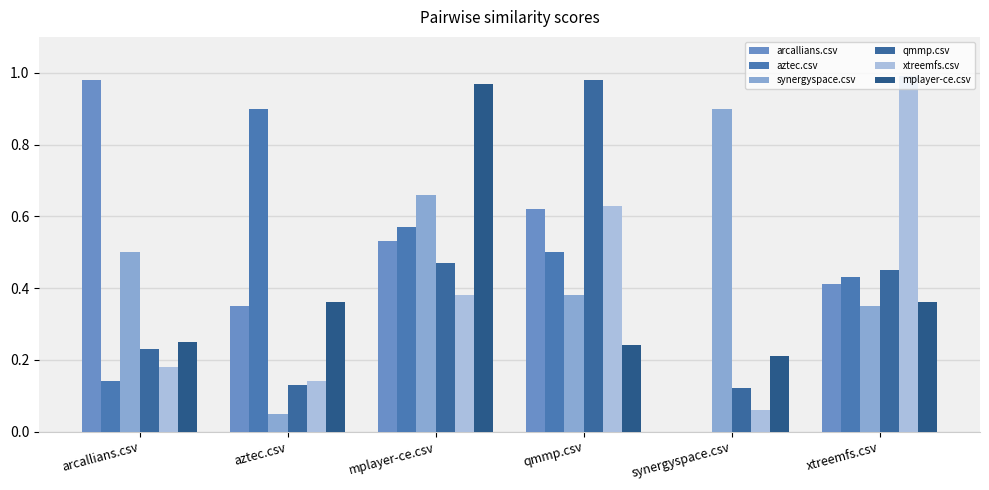

How many groups of bars are there?

6